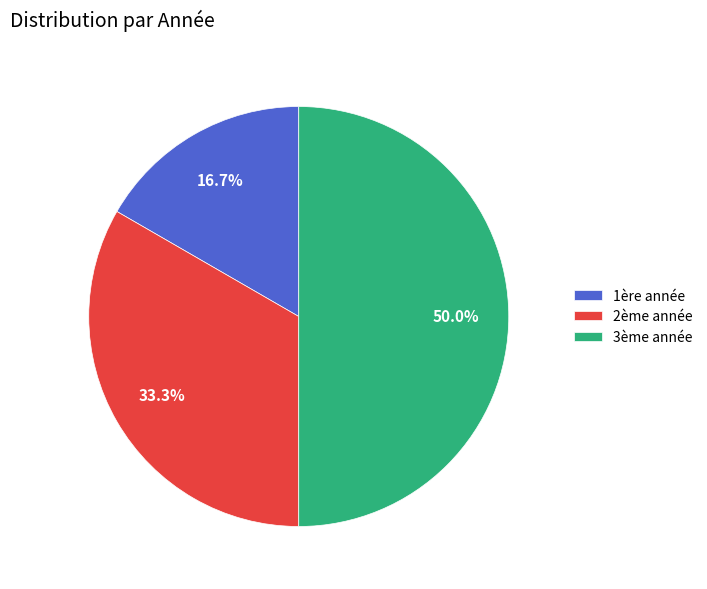

Rank the categories by value from lowest to highest.

1ère année, 2ème année, 3ème année